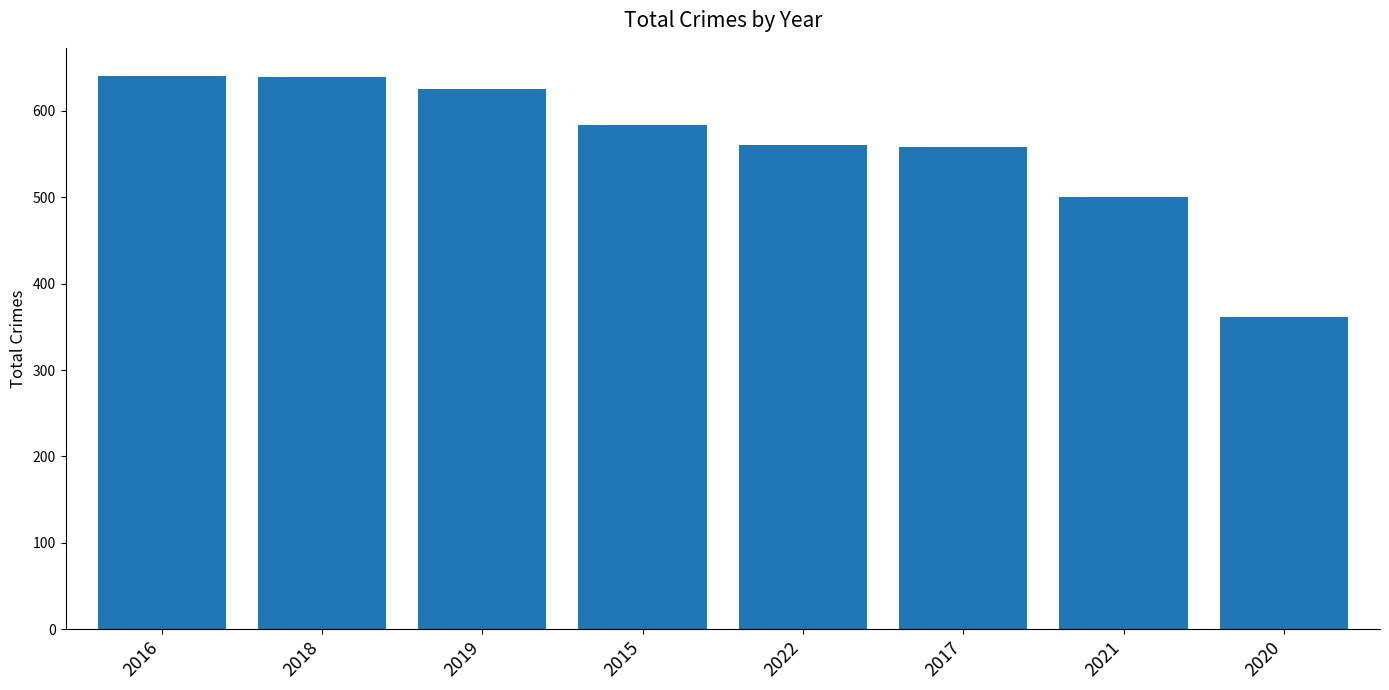

What is the ratio of the value at 2021 to the value at 2019?

0.8